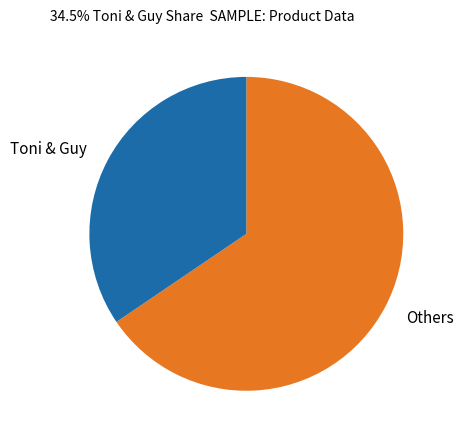

Is it true that Toni & Guy is 40% of the pie?

False